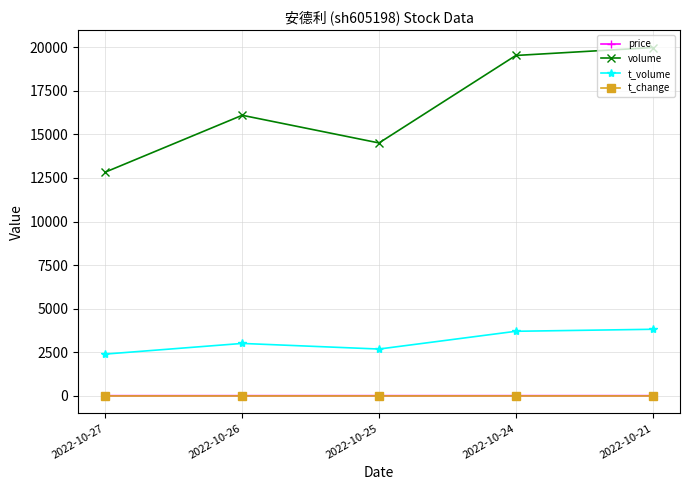

True or false: t_volume and t_change intersect in this chart.

False